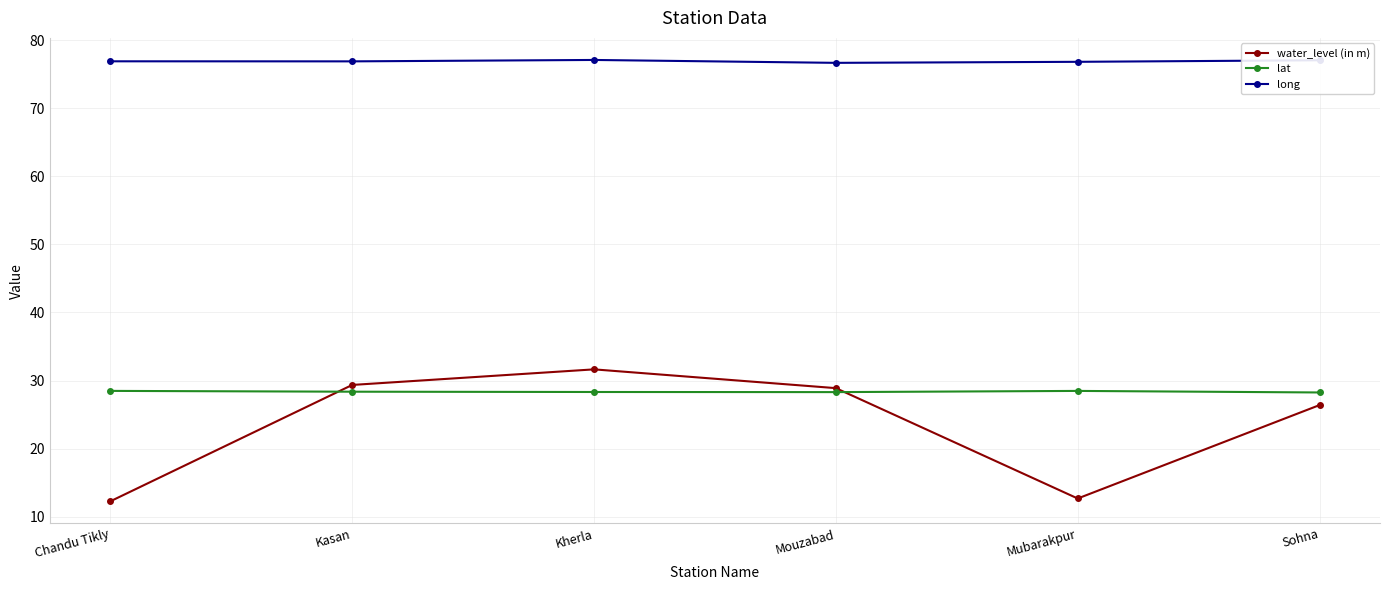

Which series has the widest spread of values?

water_level (in m)